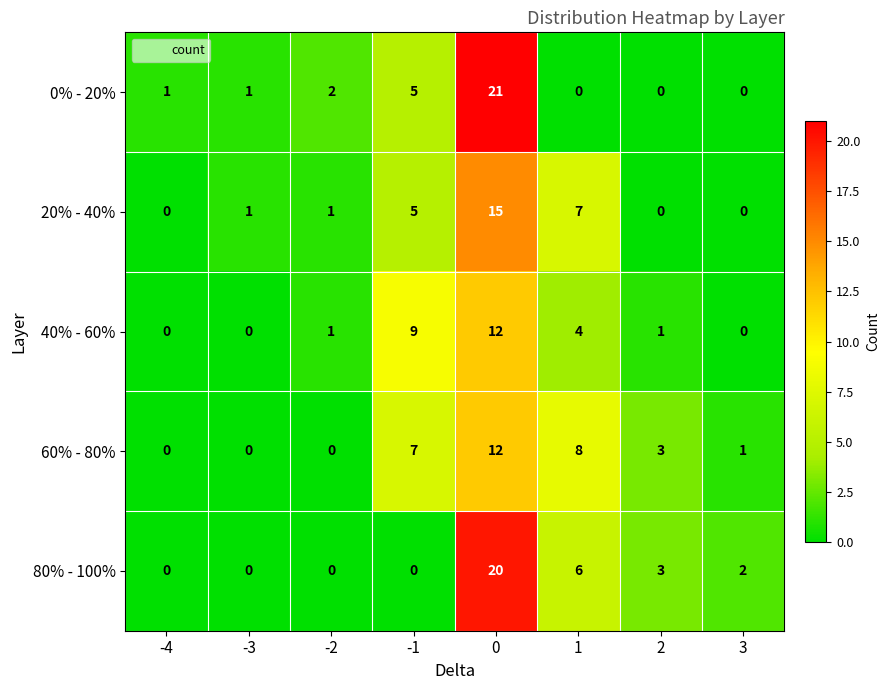

Which series has the widest spread of values?

0% - 20%